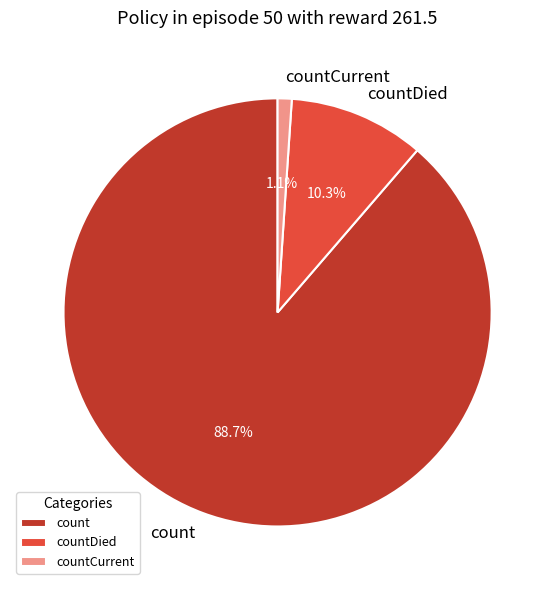

True or false: count accounts for 89% of the total.

True